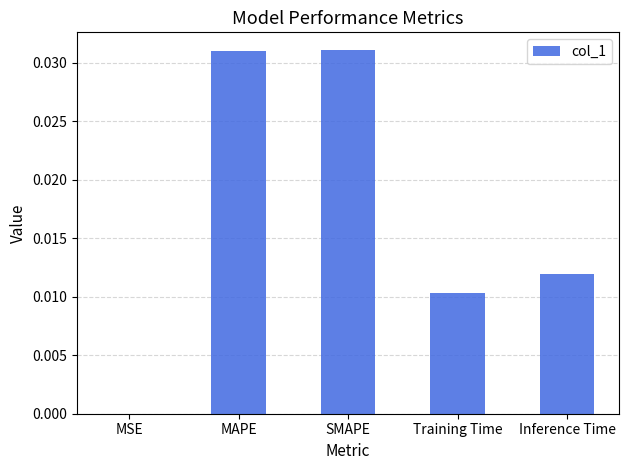

Between MSE and MAPE, which is larger?

MAPE